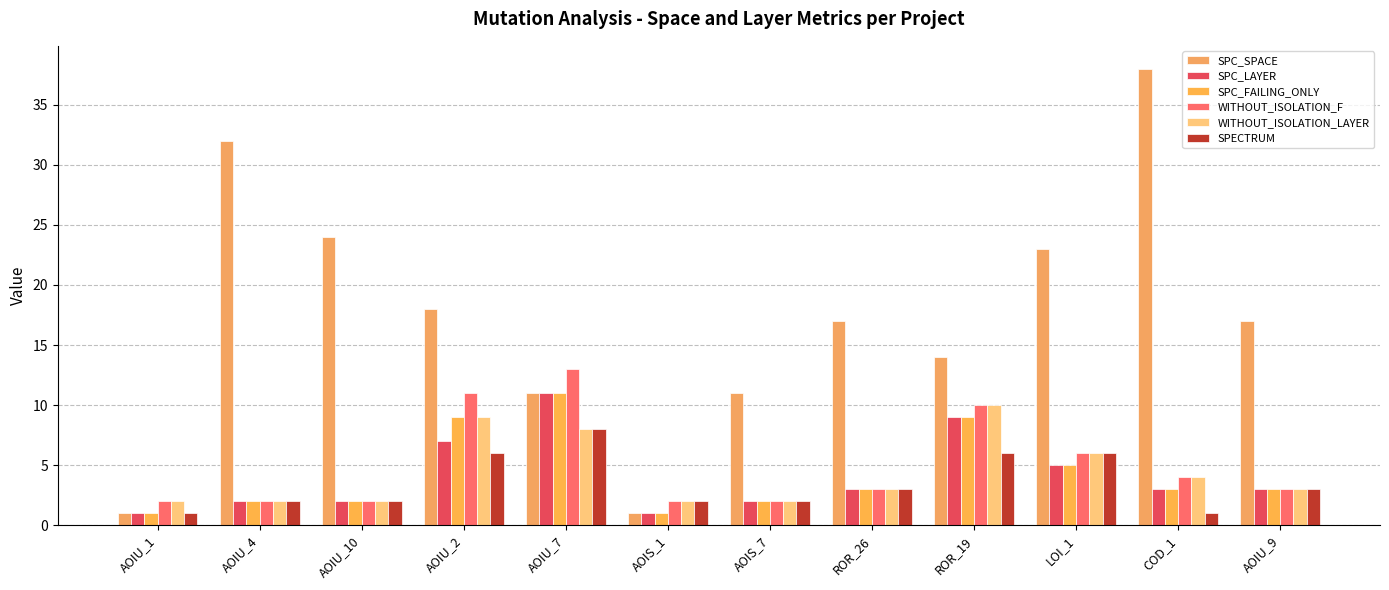

What is the value of the SPECTRUM bar at the 7th from the left?

2